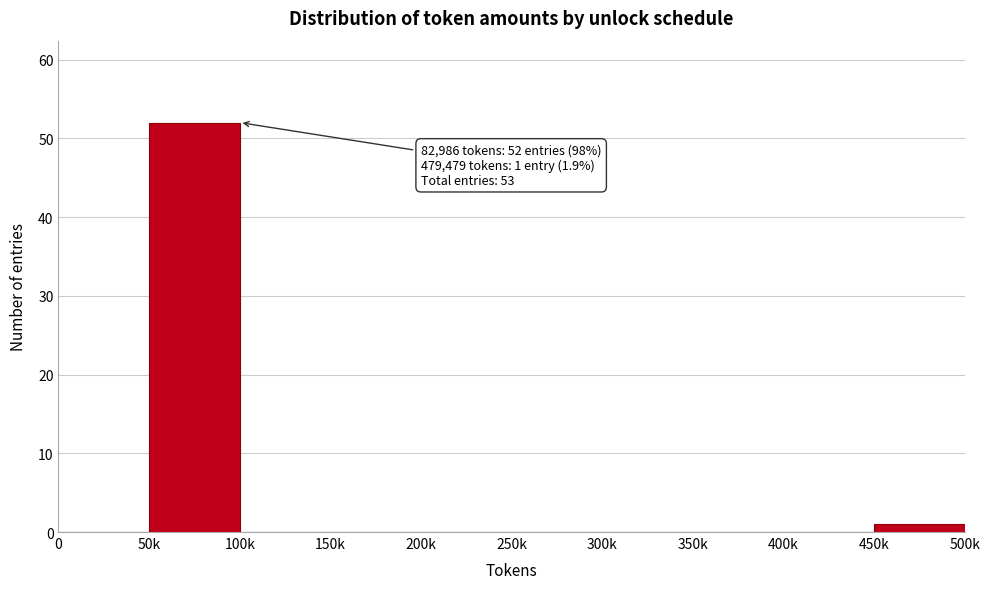

Reading left to right, list all the values displayed in this chart.

0=0	50k=52	100k=0	150k=0	200k=0	250k=0	300k=0	350k=0	400k=0	450k=1